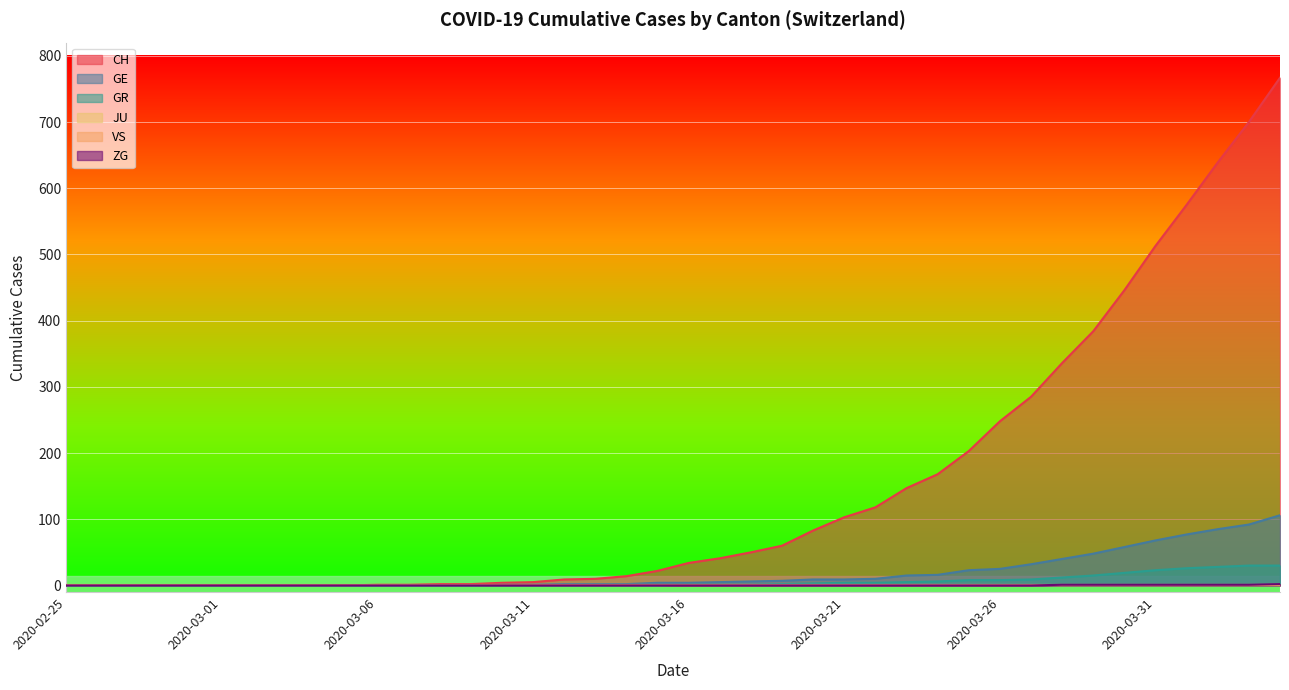

What is the label of the 18th point from the left?

2020-03-13